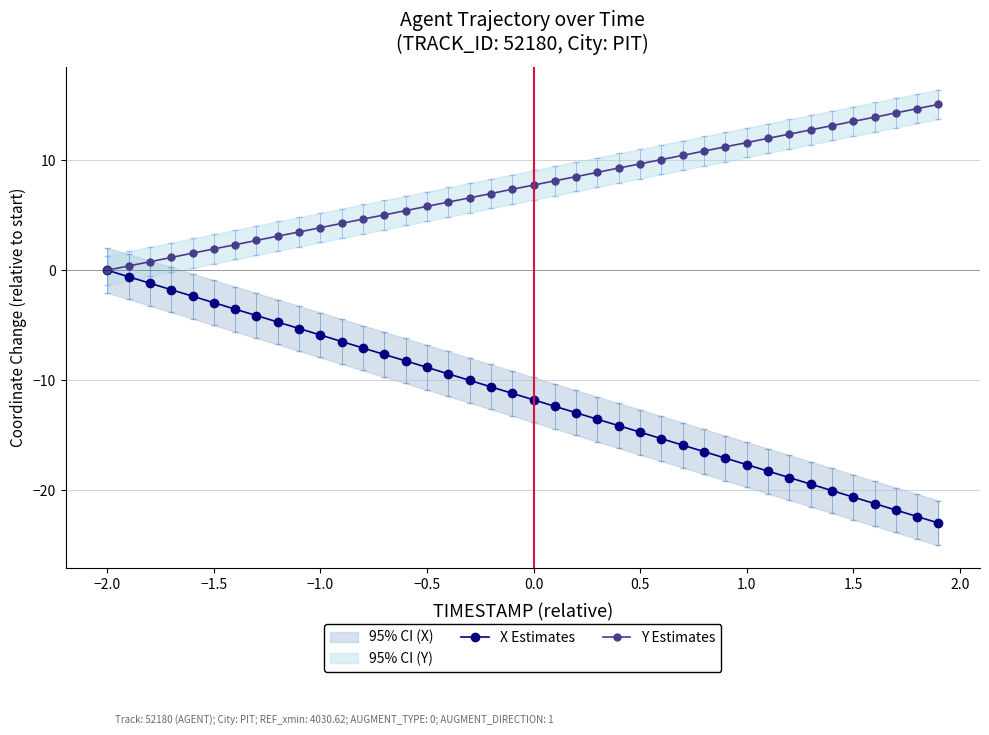

Which category has the lowest value in the Y Estimates series?

−2.0